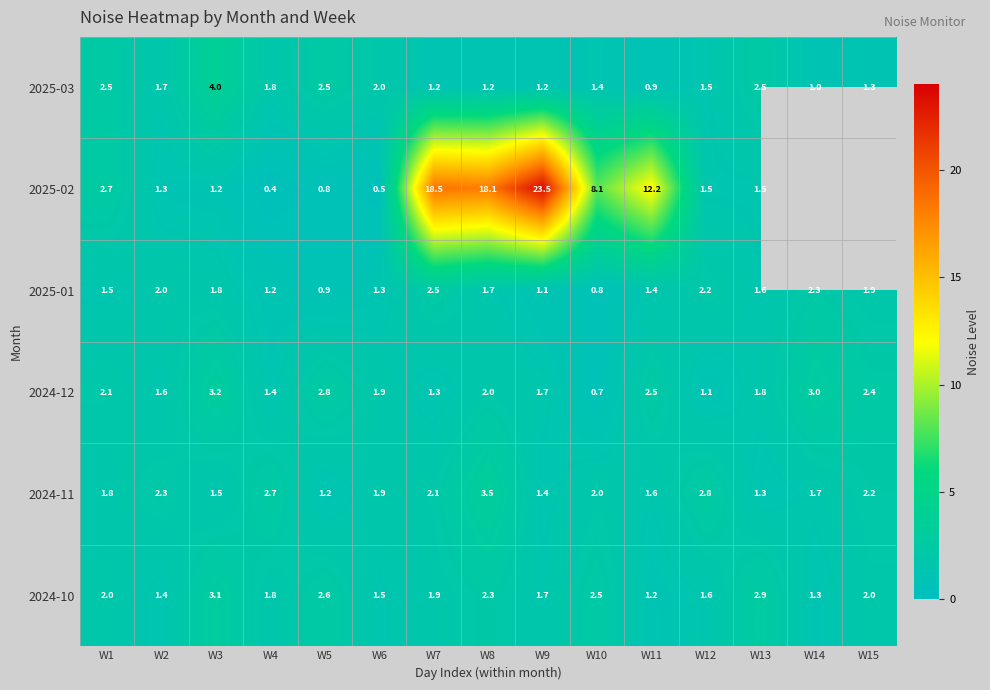

The 2025-03 series shows 0.5 at W7. True or false?

False